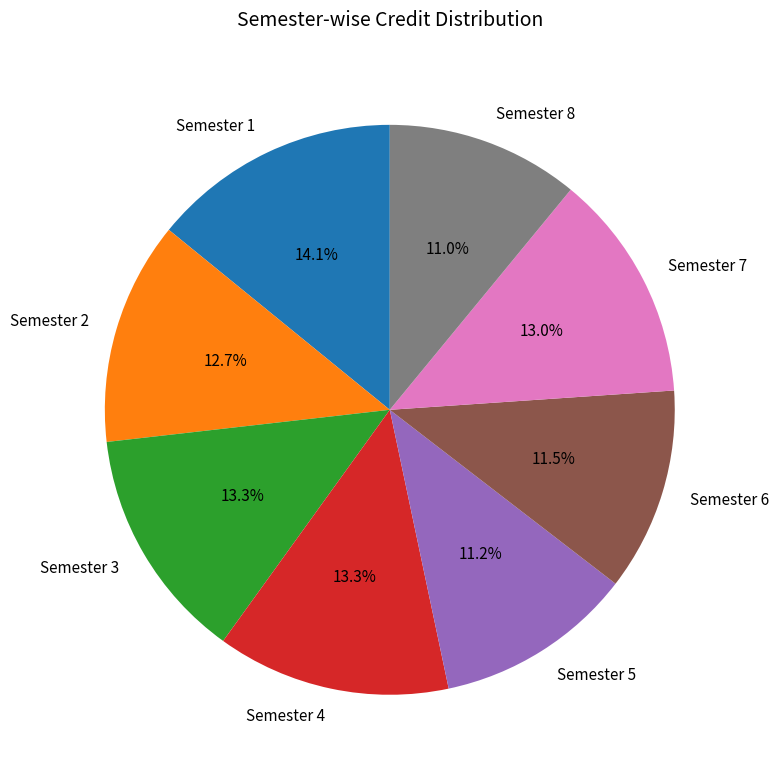

To the nearest percent, what portion does Semester 1 represent?

14%